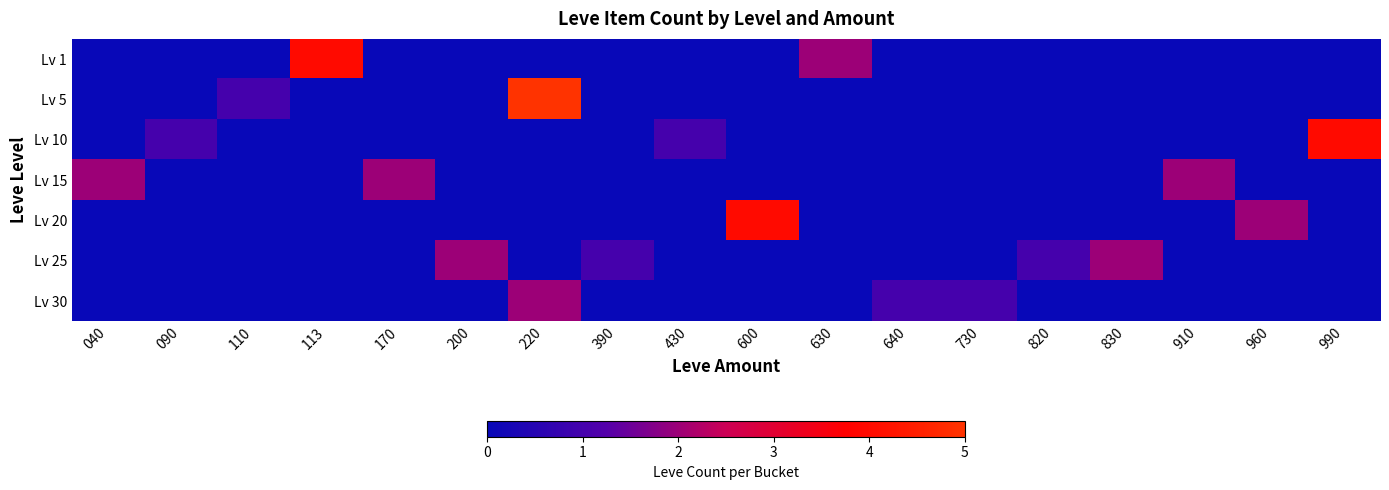

Reading left to right, extract all data points from this chart.

Lv 1: 040=0	090=0	110=0	113=4	170=0	200=0	220=0	390=0	430=0	600=0	630=2	640=0	730=0	820=0	830=0	910=0	960=0	990=0
Lv 5: 040=0	090=0	110=1	113=0	170=0	200=0	220=5	390=0	430=0	600=0	630=0	640=0	730=0	820=0	830=0	910=0	960=0	990=0
Lv 10: 040=0	090=1	110=0	113=0	170=0	200=0	220=0	390=0	430=1	600=0	630=0	640=0	730=0	820=0	830=0	910=0	960=0	990=4
Lv 15: 040=2	090=0	110=0	113=0	170=2	200=0	220=0	390=0	430=0	600=0	630=0	640=0	730=0	820=0	830=0	910=2	960=0	990=0
Lv 20: 040=0	090=0	110=0	113=0	170=0	200=0	220=0	390=0	430=0	600=4	630=0	640=0	730=0	820=0	830=0	910=0	960=2	990=0
Lv 25: 040=0	090=0	110=0	113=0	170=0	200=2	220=0	390=1	430=0	600=0	630=0	640=0	730=0	820=1	830=2	910=0	960=0	990=0
Lv 30: 040=0	090=0	110=0	113=0	170=0	200=0	220=2	390=0	430=0	600=0	630=0	640=1	730=1	820=0	830=0	910=0	960=0	990=0